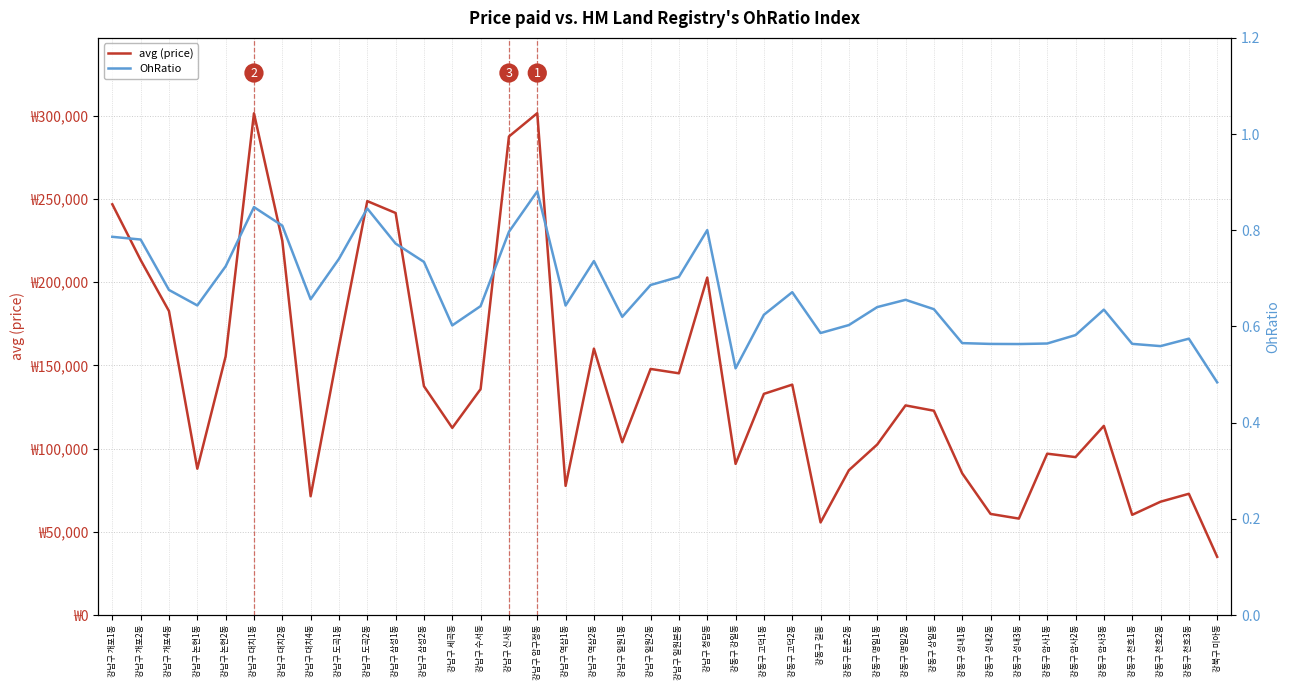

Which category has the highest value across all series?

강남구 압구정동